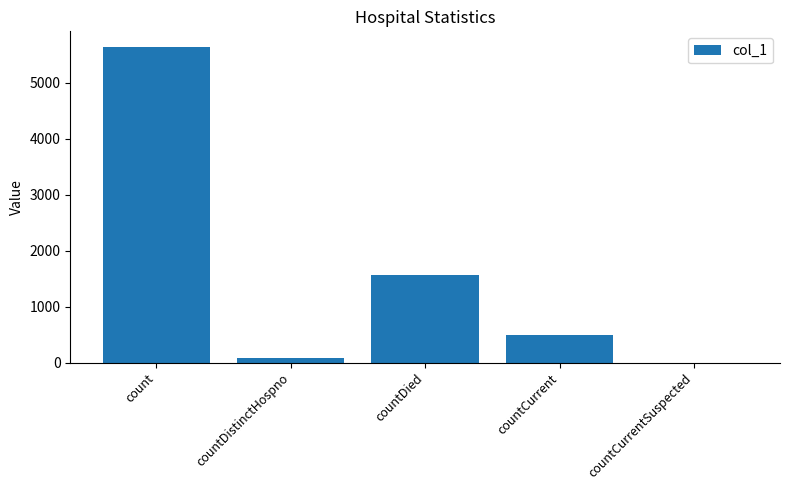

At which label is the value closest to 2816?

countDied